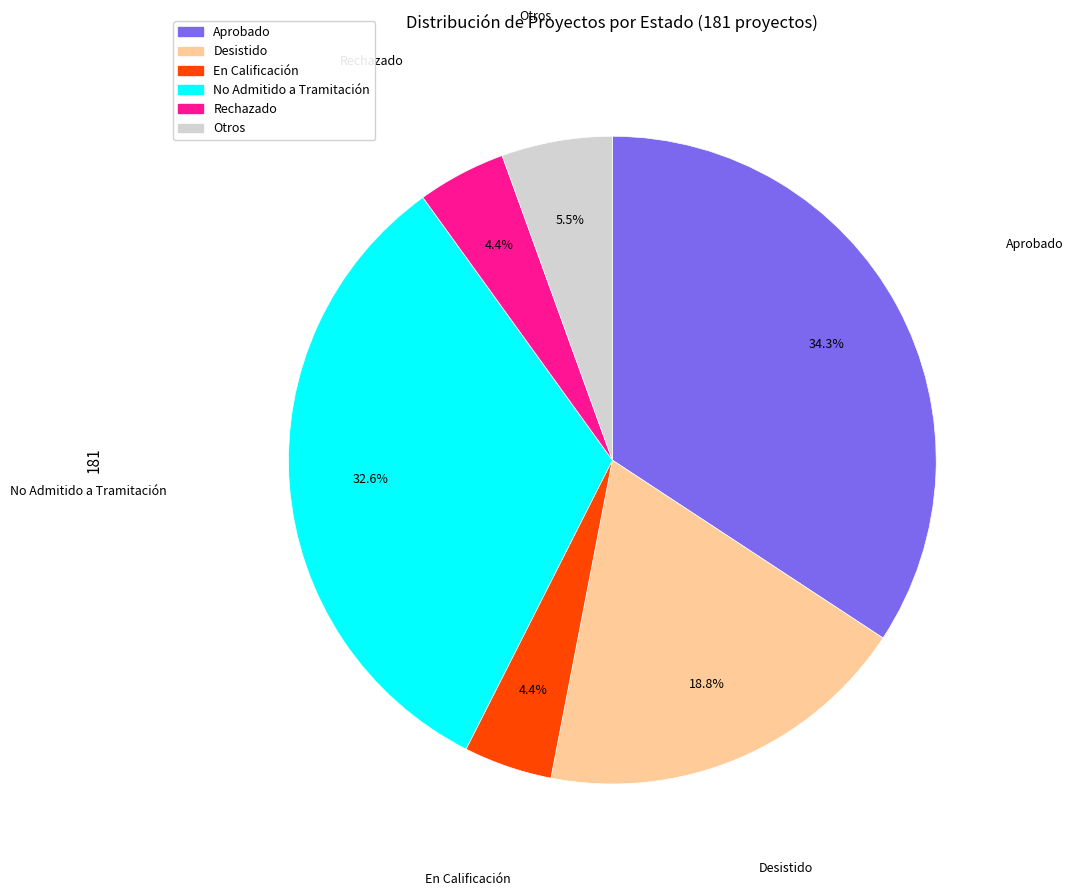

Which slice is the largest?

Aprobado